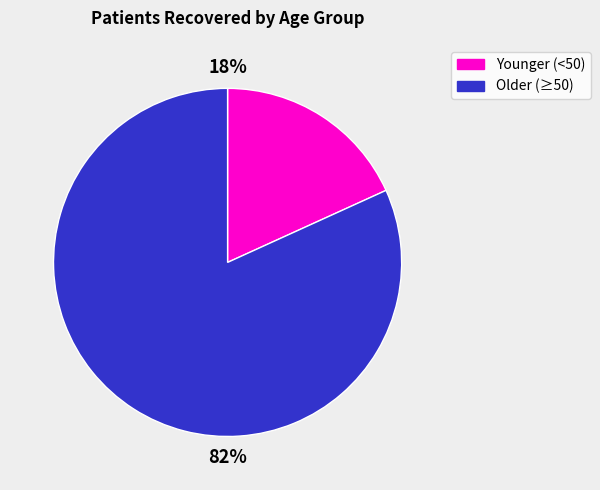

To the nearest percent, what portion does Younger (<50) represent?

18%